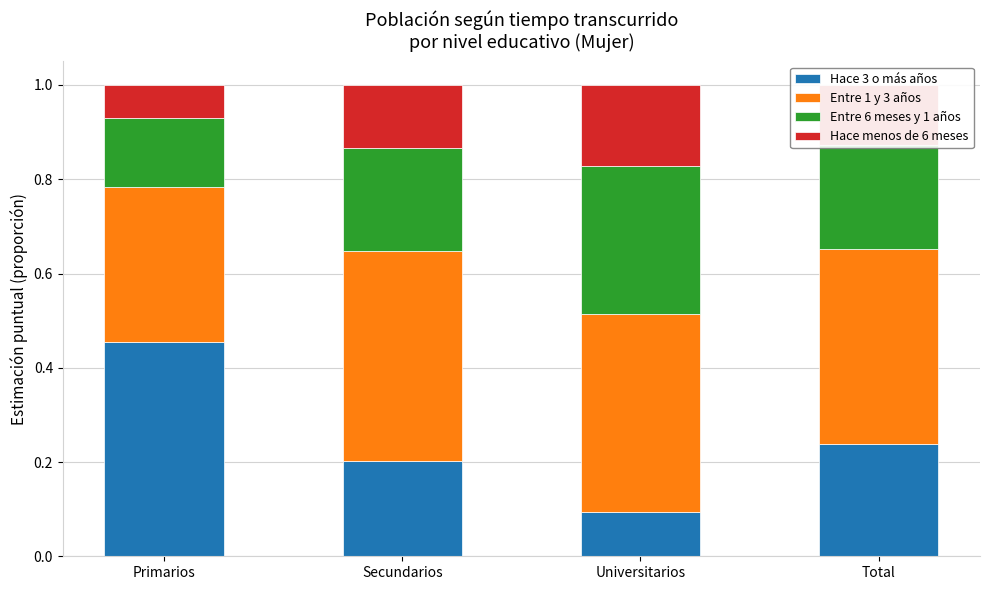

The value of Hace 3 o más años at Secundarios is 0.3. True or false?

False